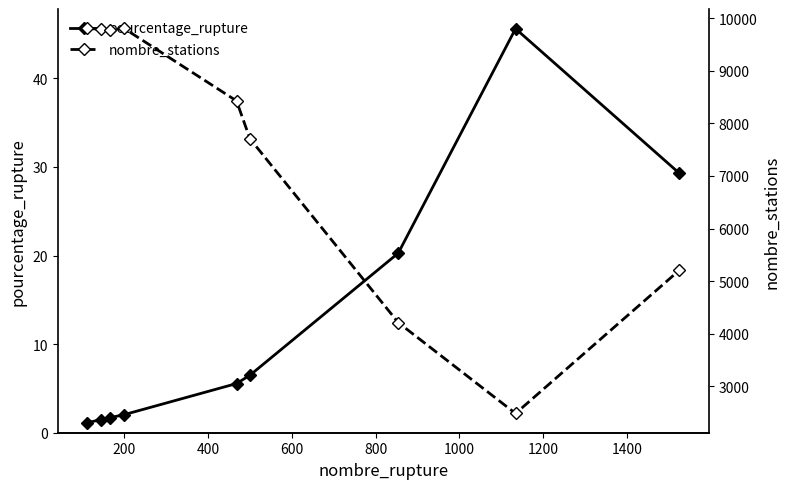

What is the value of the pourcentage_rupture point at the 2nd from the left?

1.5